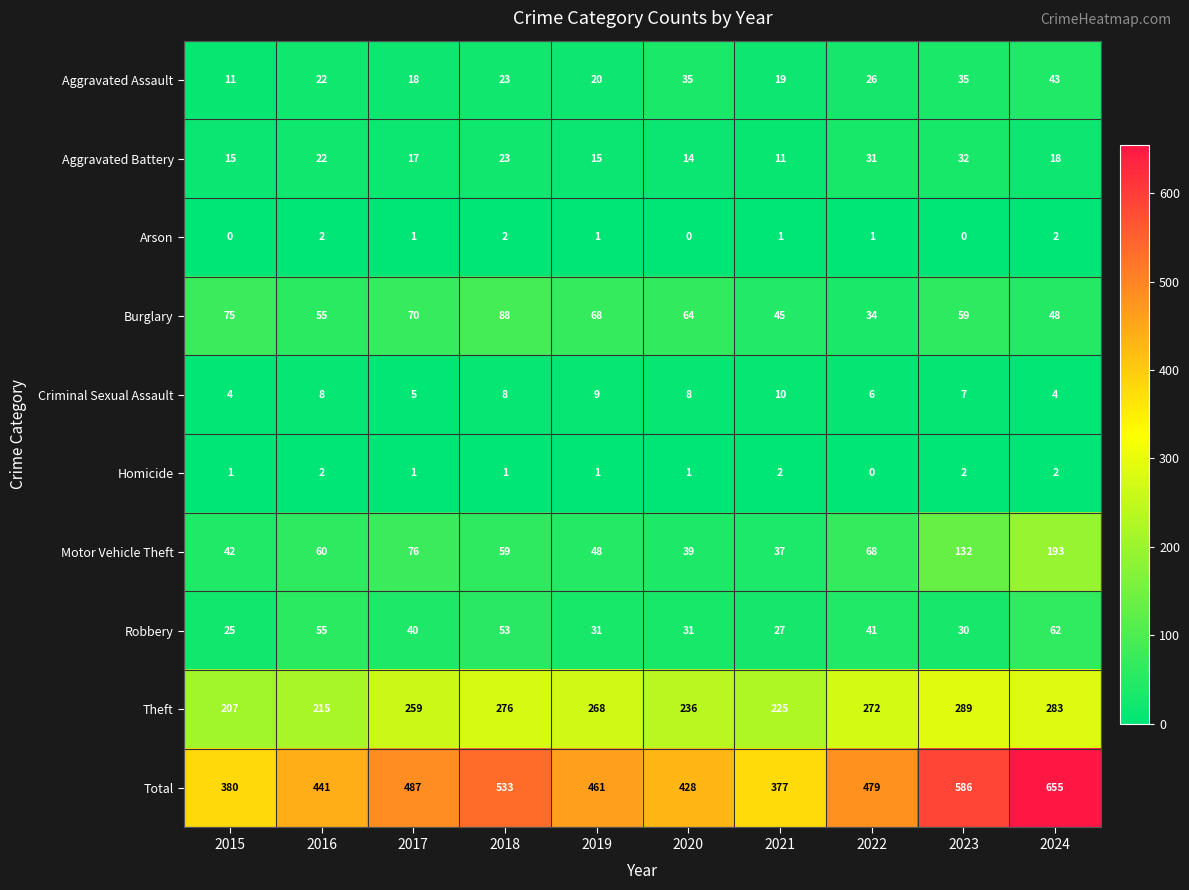

At which label does Arson first exceed 1?

2016